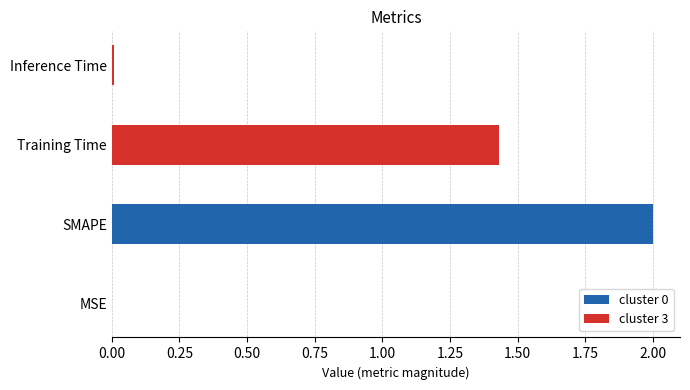

What position from the right is Inference Time?

1